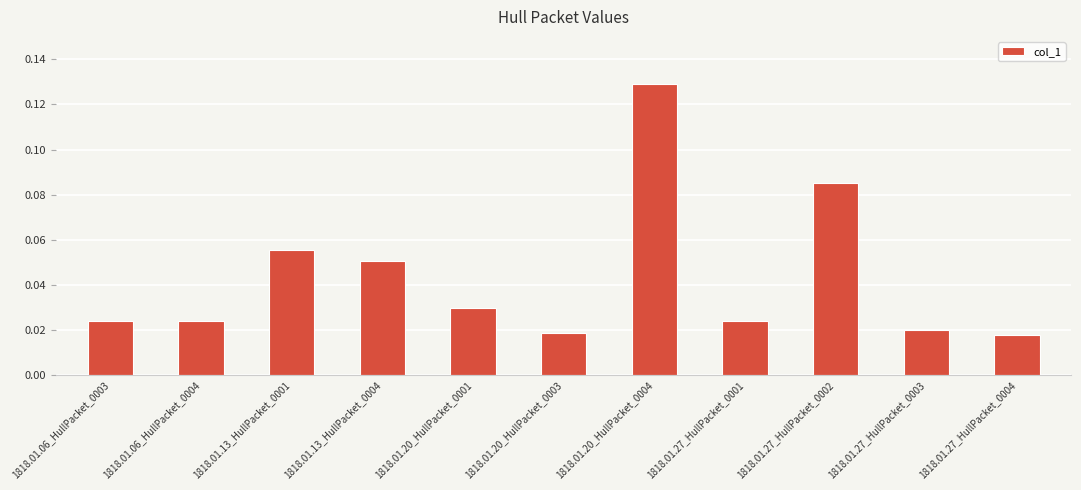

Count the values in the range 0 to 1.

11